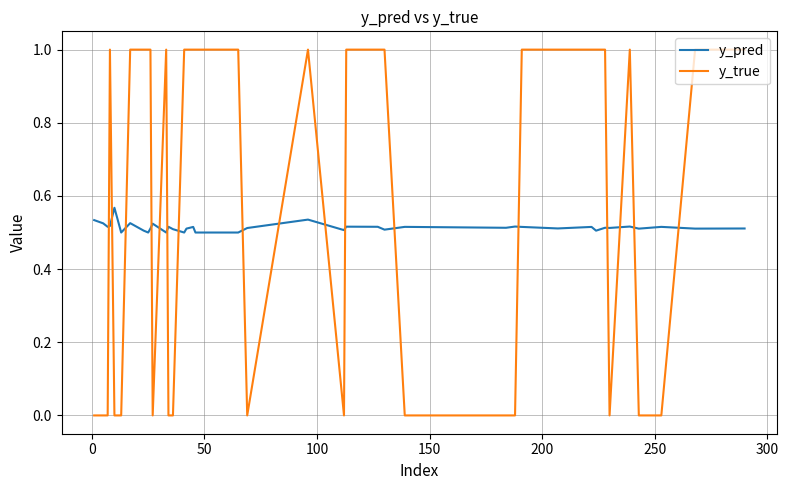

How many times do y_true and y_pred cross each other?

17